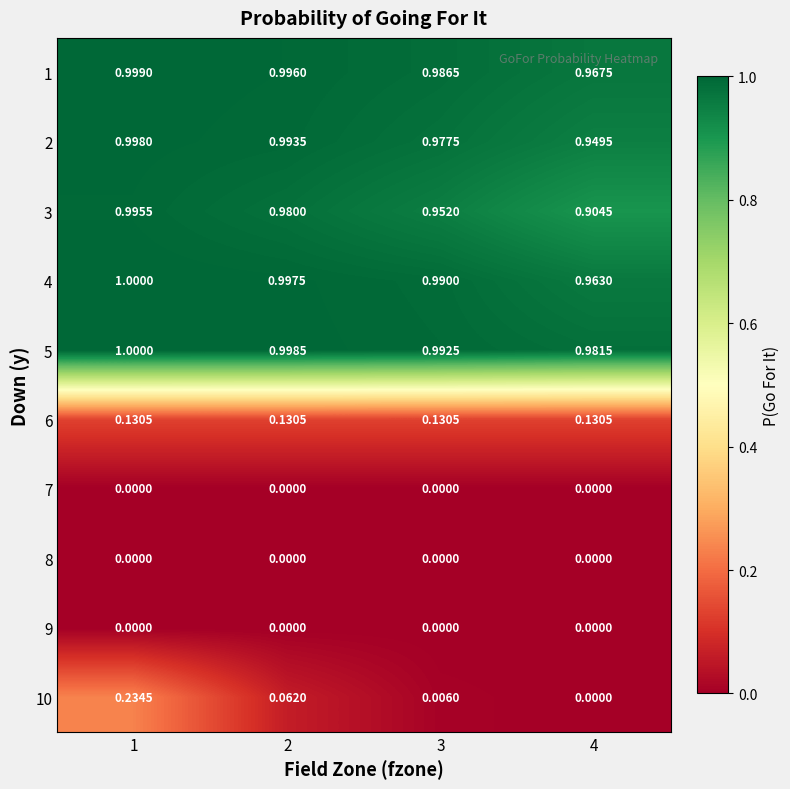

Which category has the highest value in the 10 series?

1